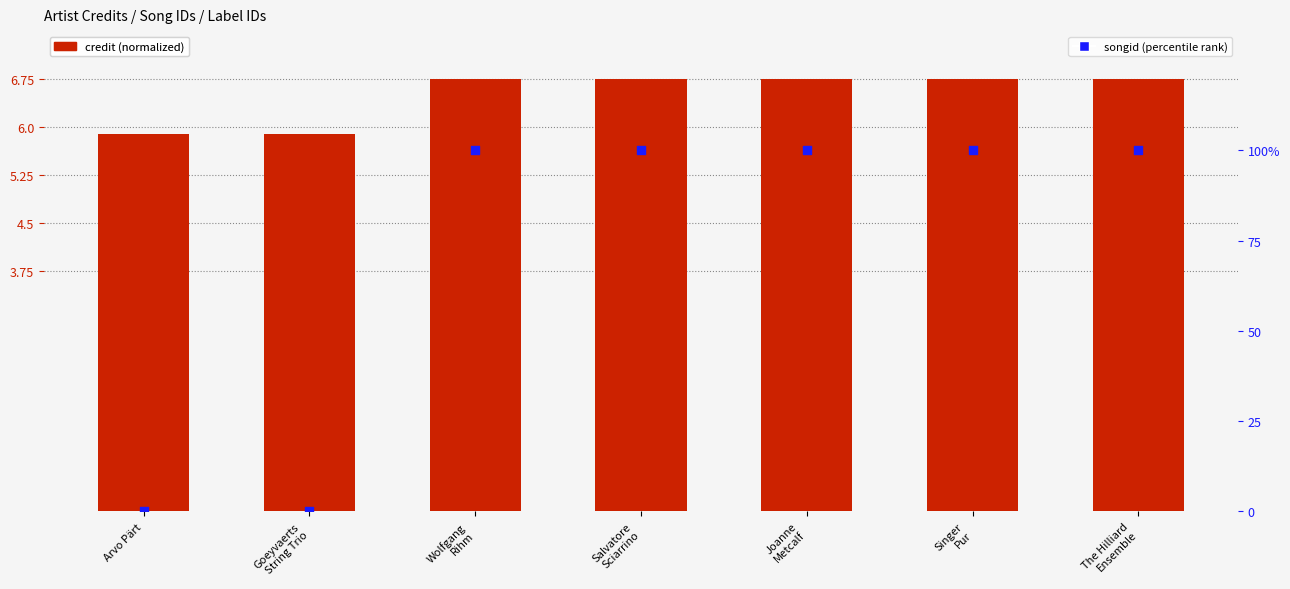

Which series has the widest spread of Y values?

songid (percentile)